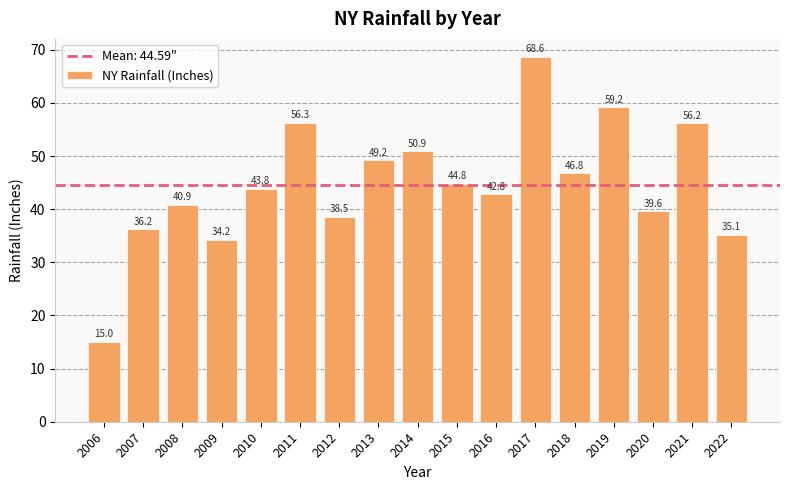

How many bars are there in total?

17